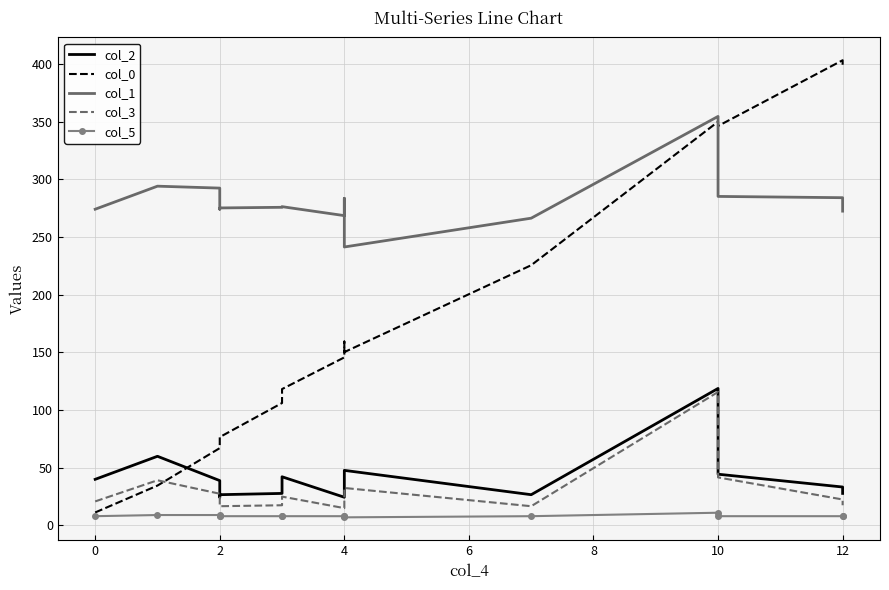

True or false: col_1 and col_5 cross at least once.

False